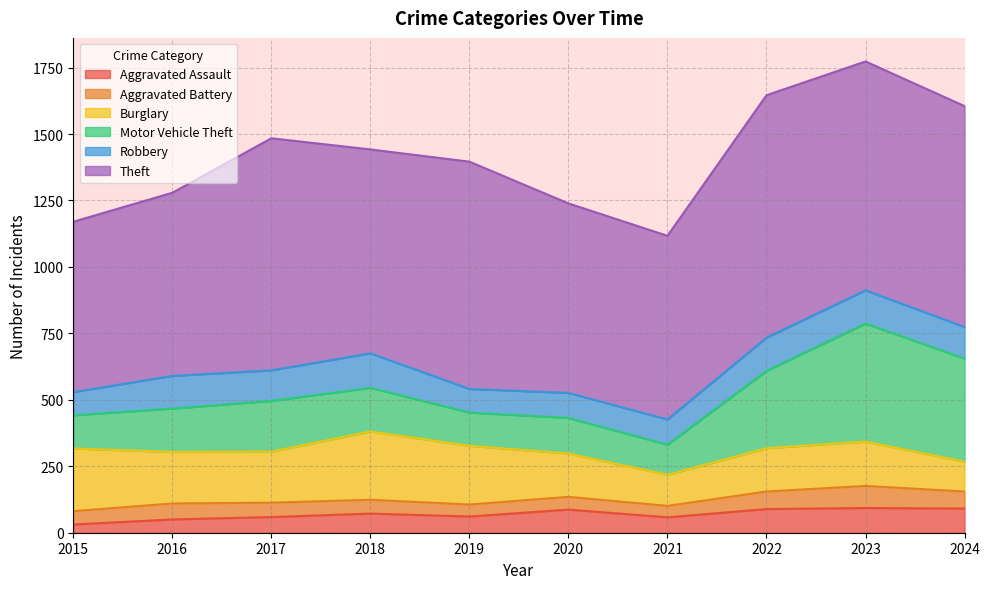

Which series changed the most between 2017 and 2021?

Theft